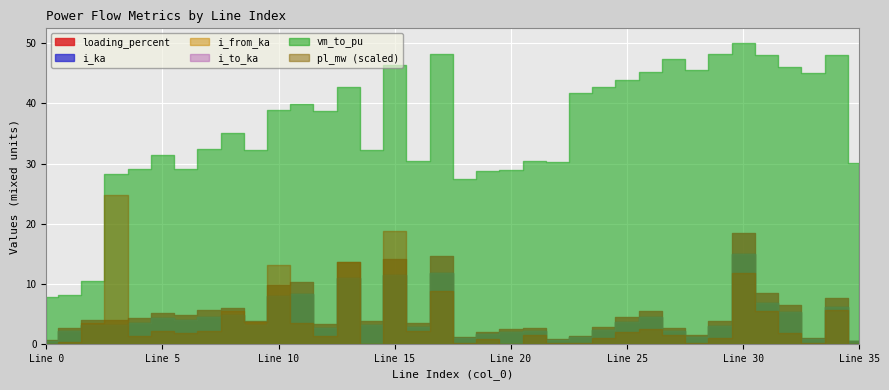

True or false: i_from_ka and pl_mw cross at least once.

False